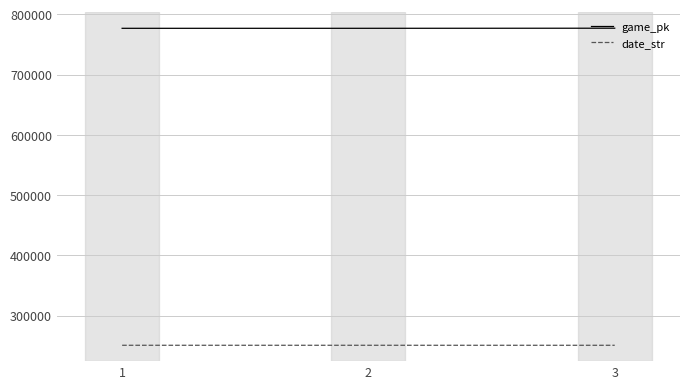

What is the difference between the game_pk values at 2 and 3?

153